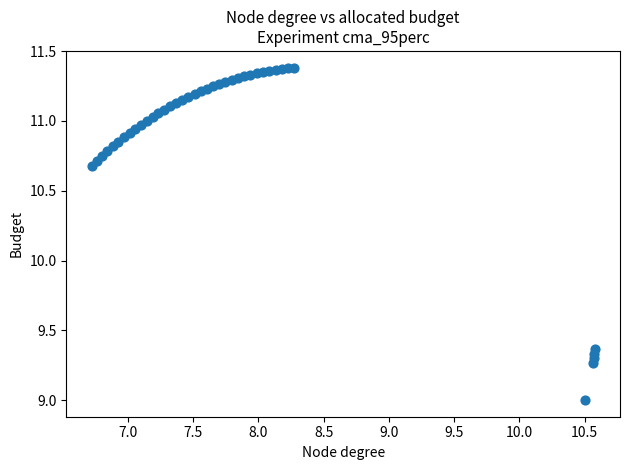

What is the range of Y values (max minus min)?

2.4